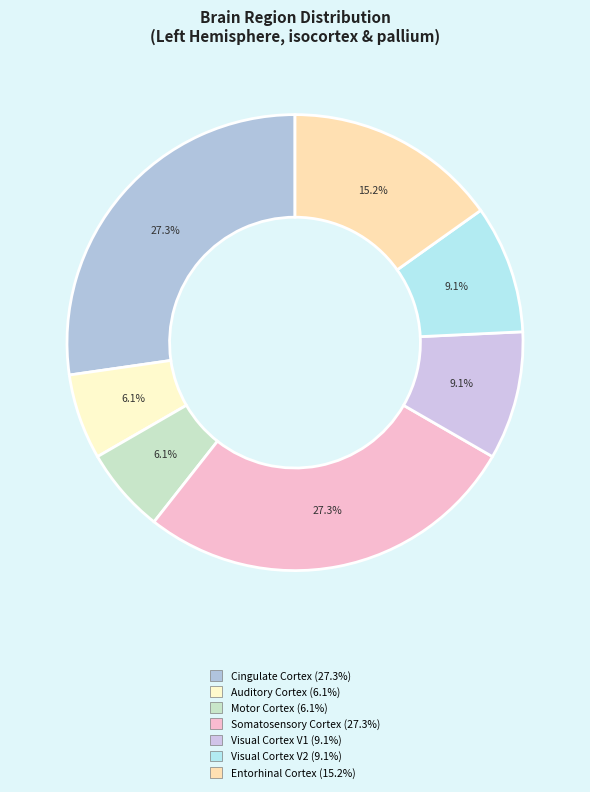

How many segments does this pie chart have?

7